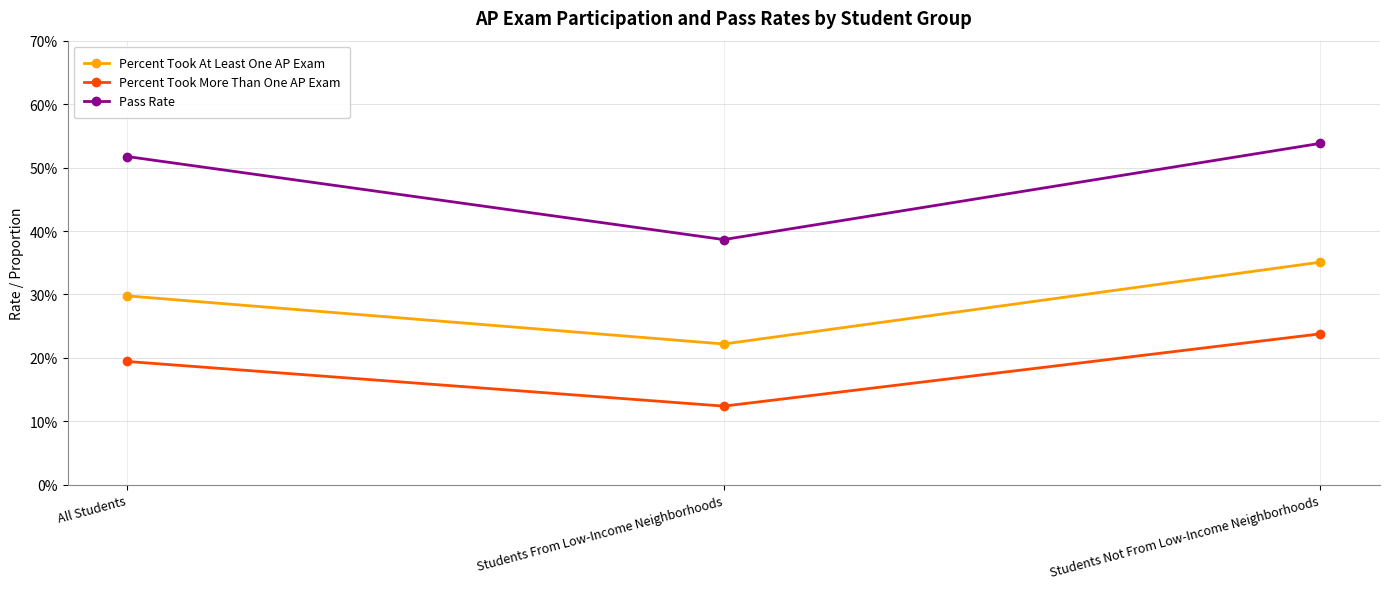

The Percent Took More Than One AP Exam series shows 0.2 at Students Not From Low-Income Neighborhoods. True or false?

True